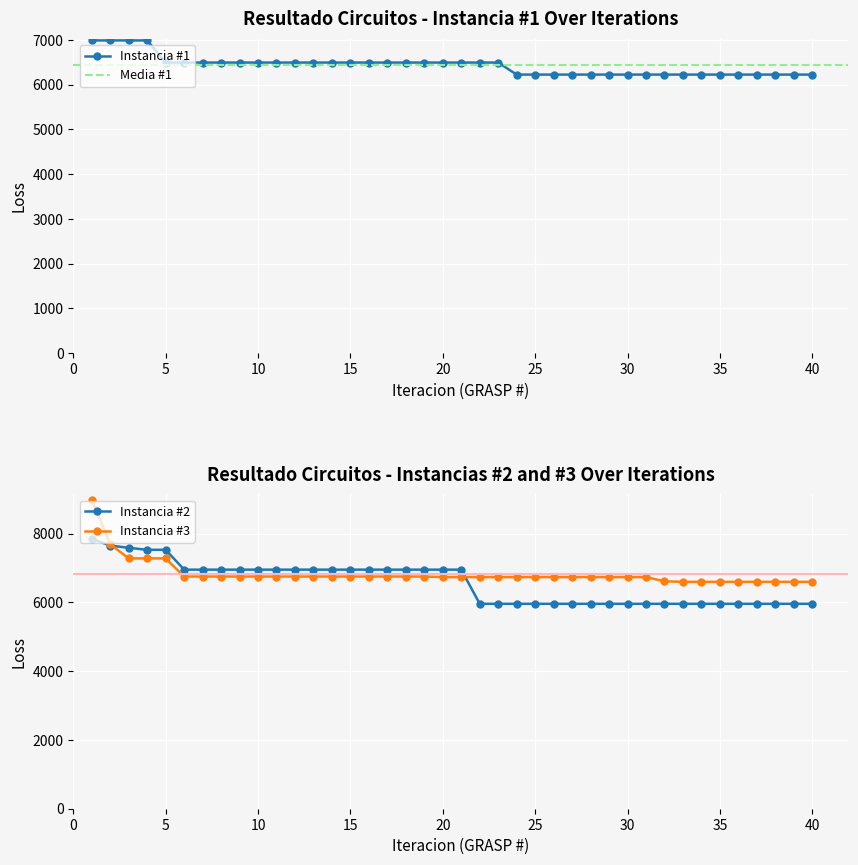

What is the difference between the second highest and minimum values in the Instancia #3 series?

1093